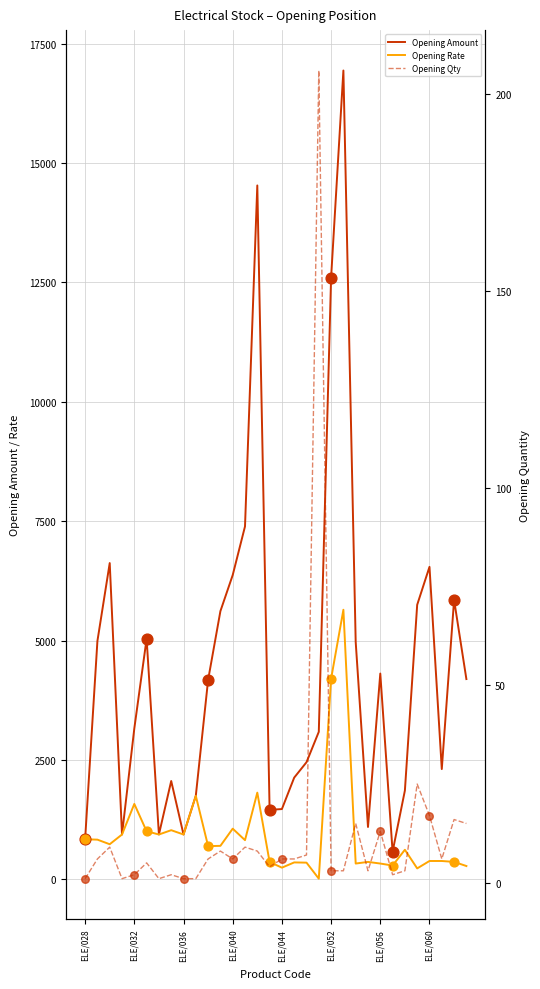

Which series contains the highest Y value?

Opening Amount